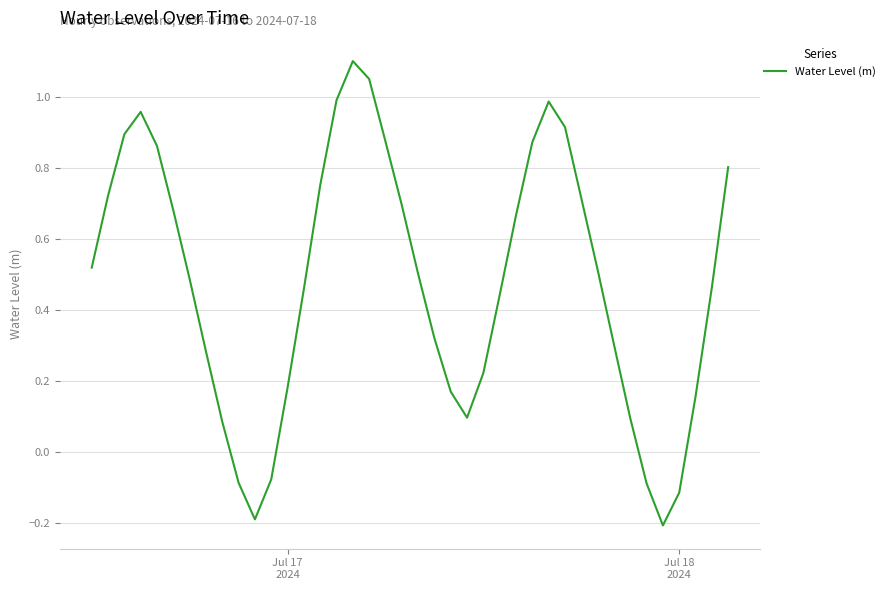

How many lines are shown in the chart?

1